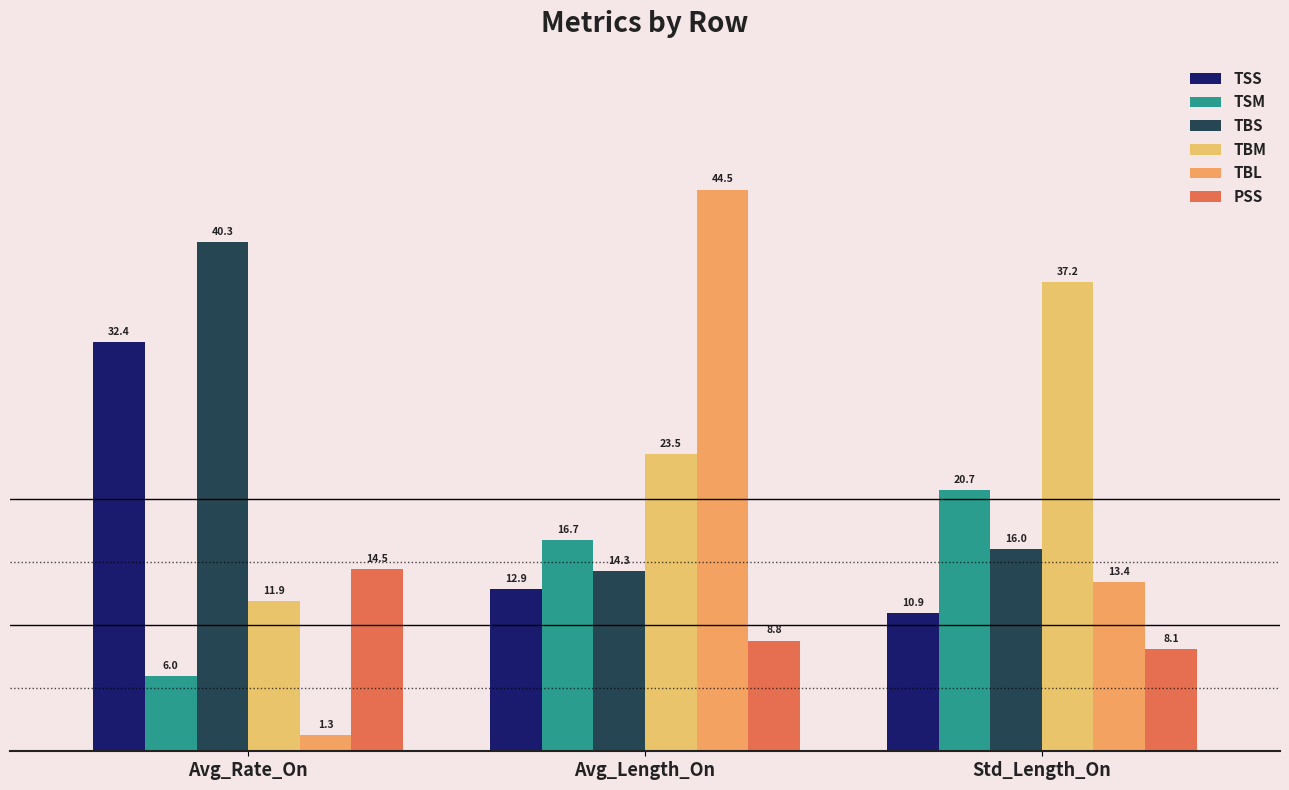

At which label does TSS reach its minimum?

Std_Length_On